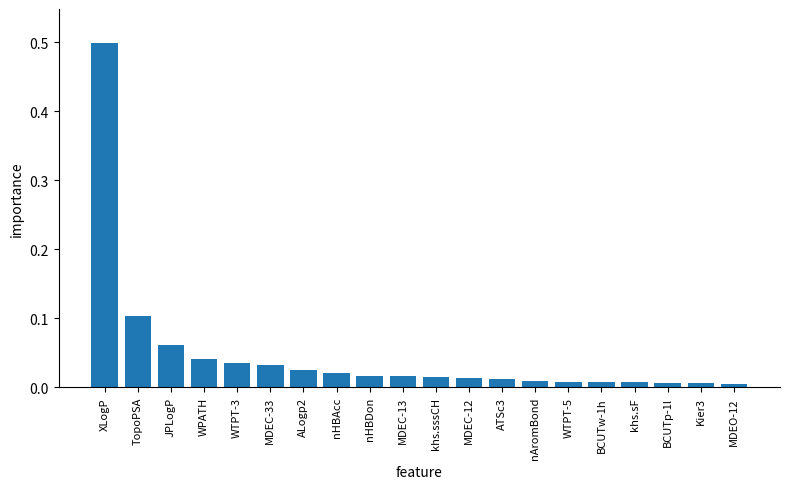

What is the difference between the maximum and minimum values?

0.5